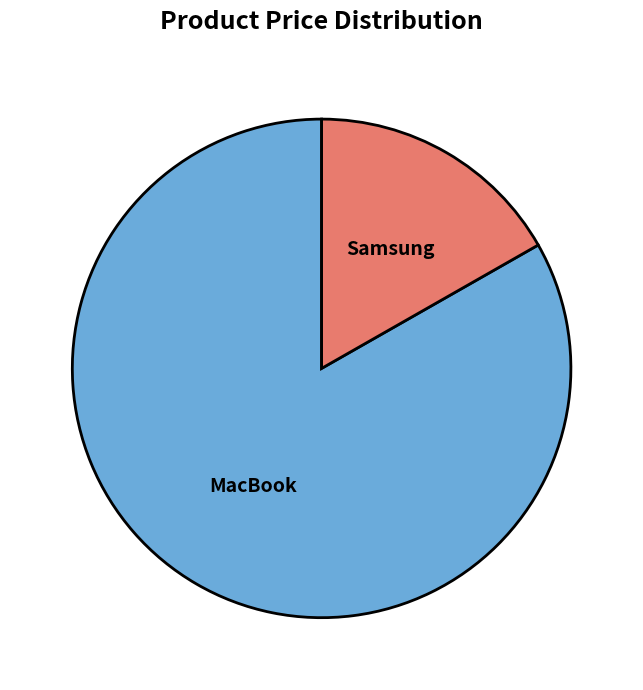

Is the sum of Samsung and MacBook greater than half?

Yes